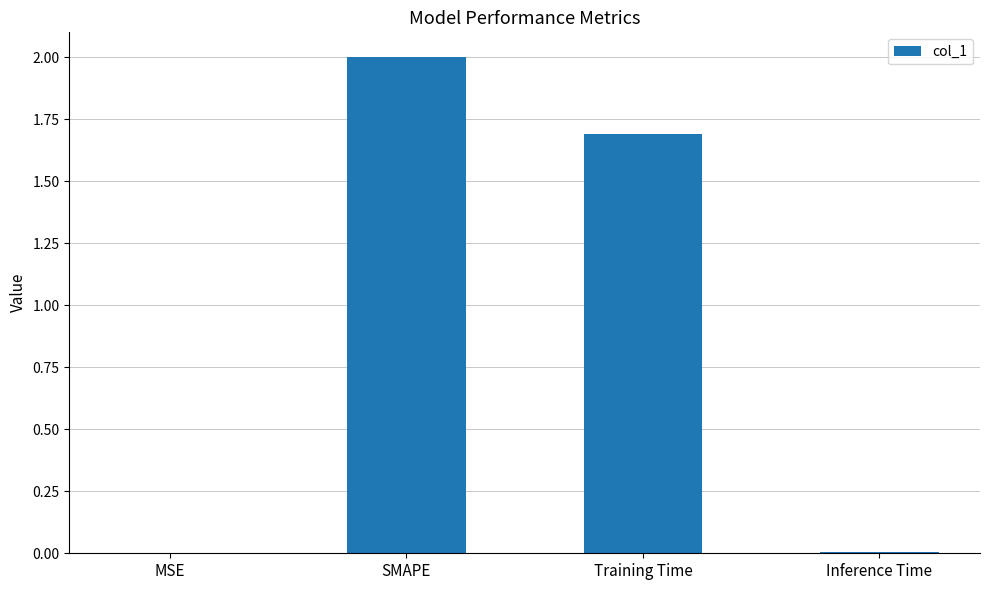

Which has a higher value, MSE or SMAPE?

SMAPE